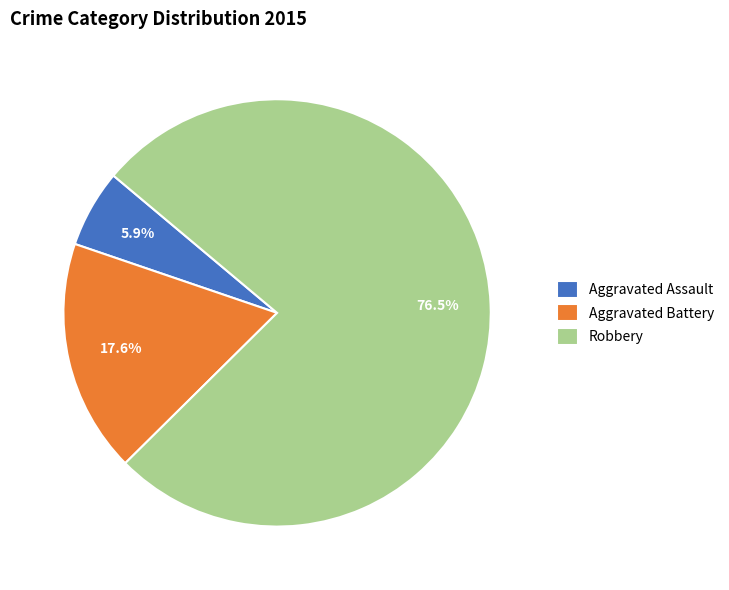

Which has a higher value, Aggravated Battery or Aggravated Assault?

Aggravated Battery